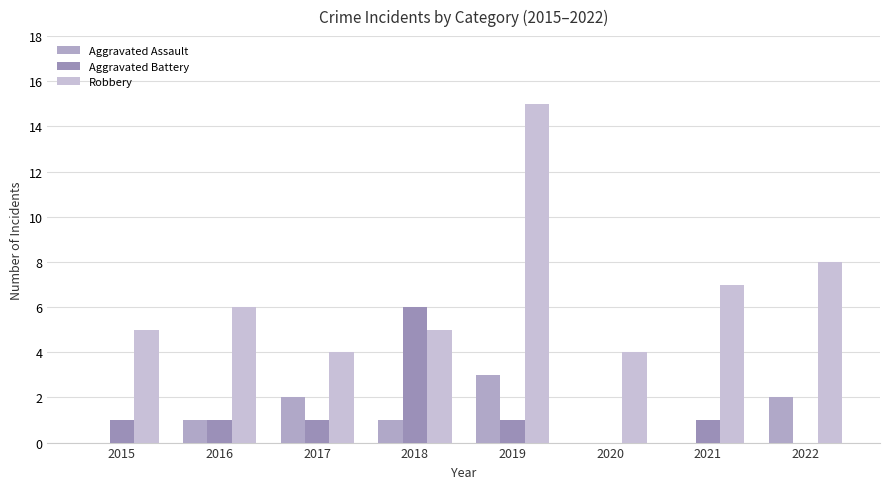

The Aggravated Assault series shows 0 at 2021. True or false?

True